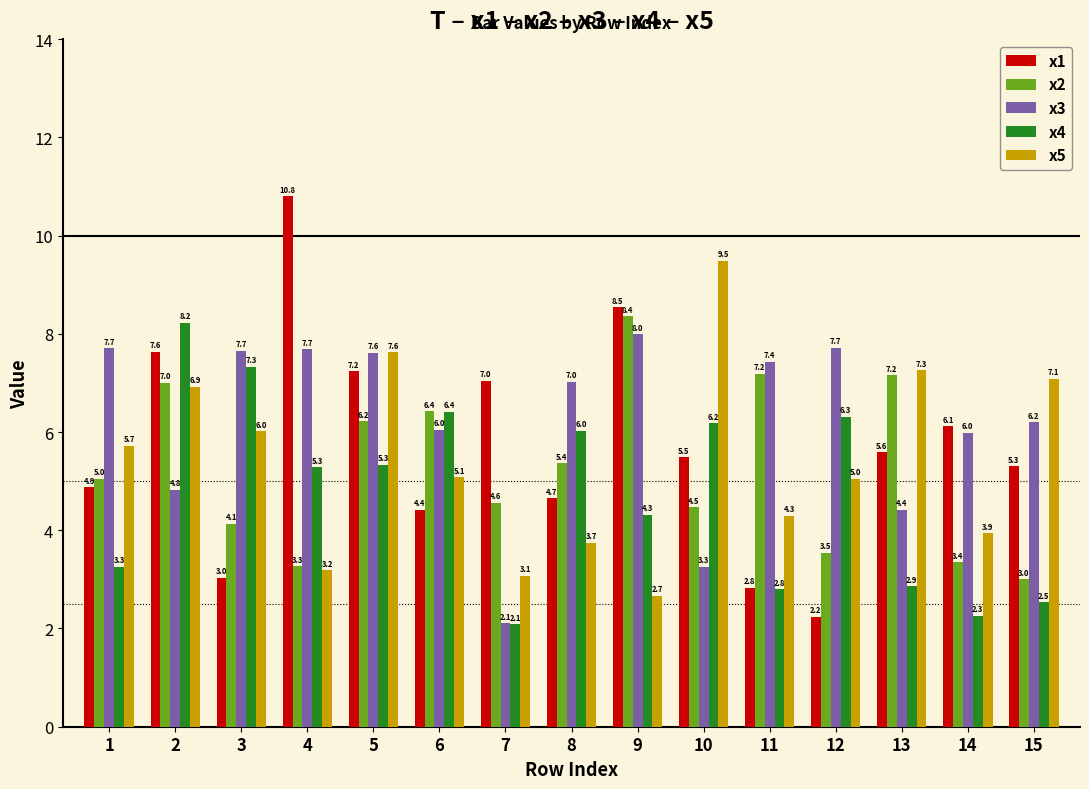

True or false: x4 has a value of 2.9 at 13.

True